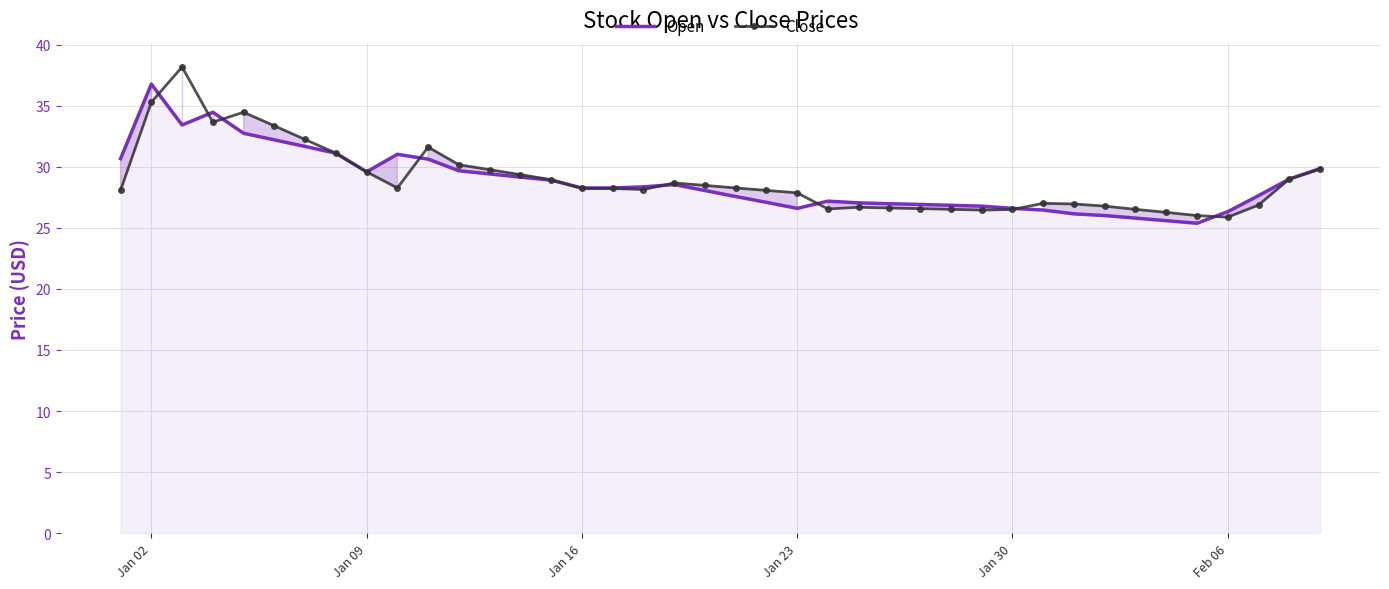

True or false: Close and Open intersect in this chart.

True